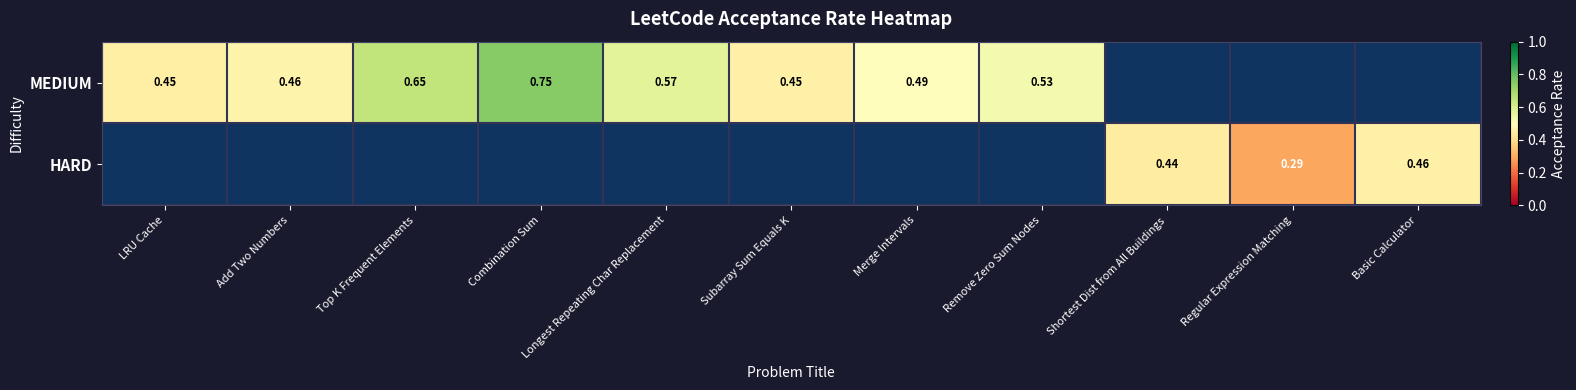

Is the value of MEDIUM at Subarray Sum Equals K greater than the value of HARD at Basic Calculator?

No